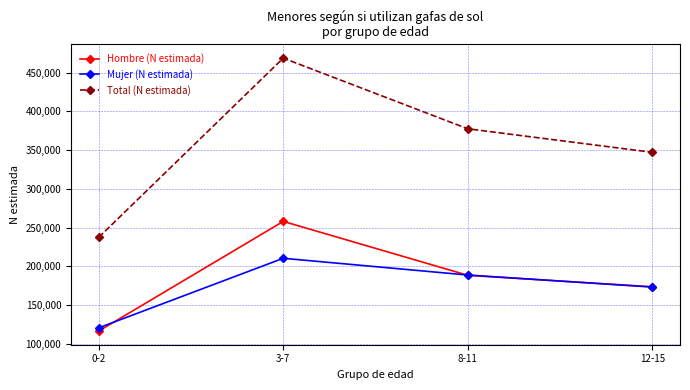

What are all the series names shown in the legend?

Hombre (N estimada), Mujer (N estimada), Total (N estimada)